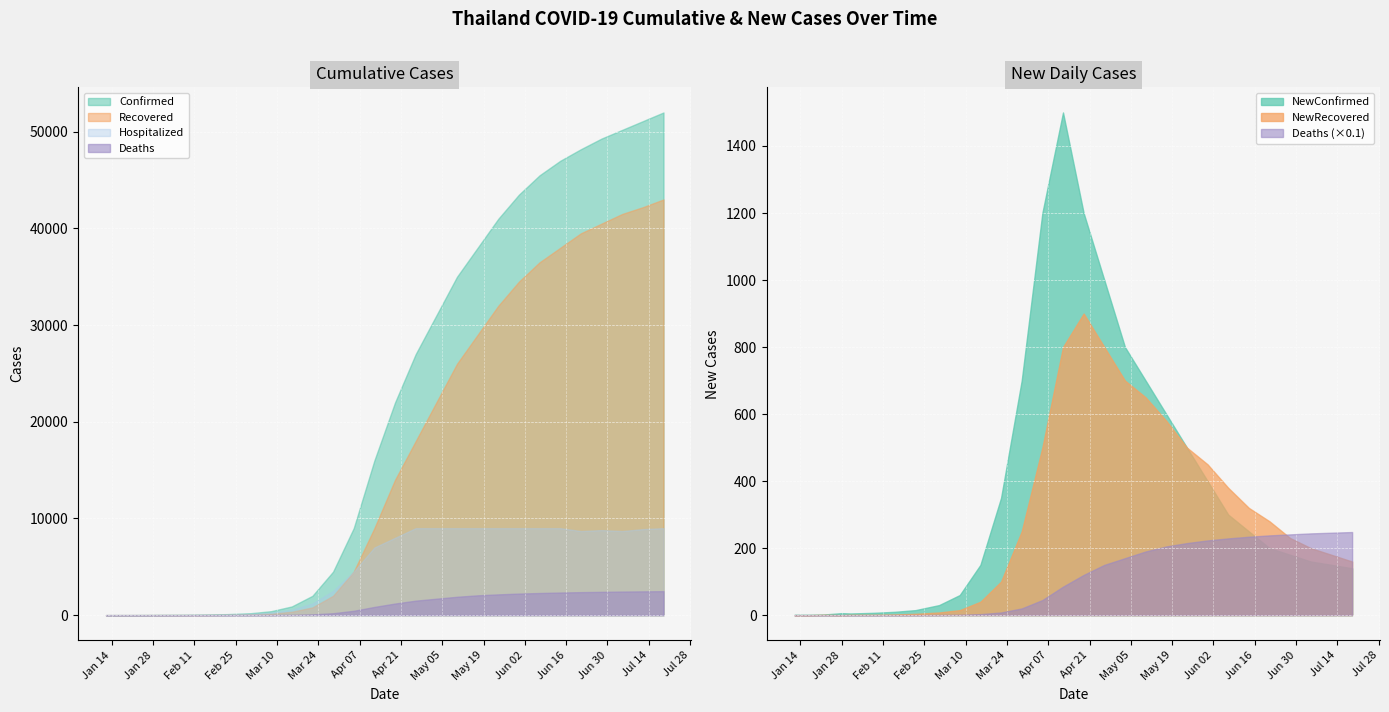

List the series in order of their peak value, lowest first.

NewRecovered, NewConfirmed, Deaths, Hospitalized, Recovered, Confirmed